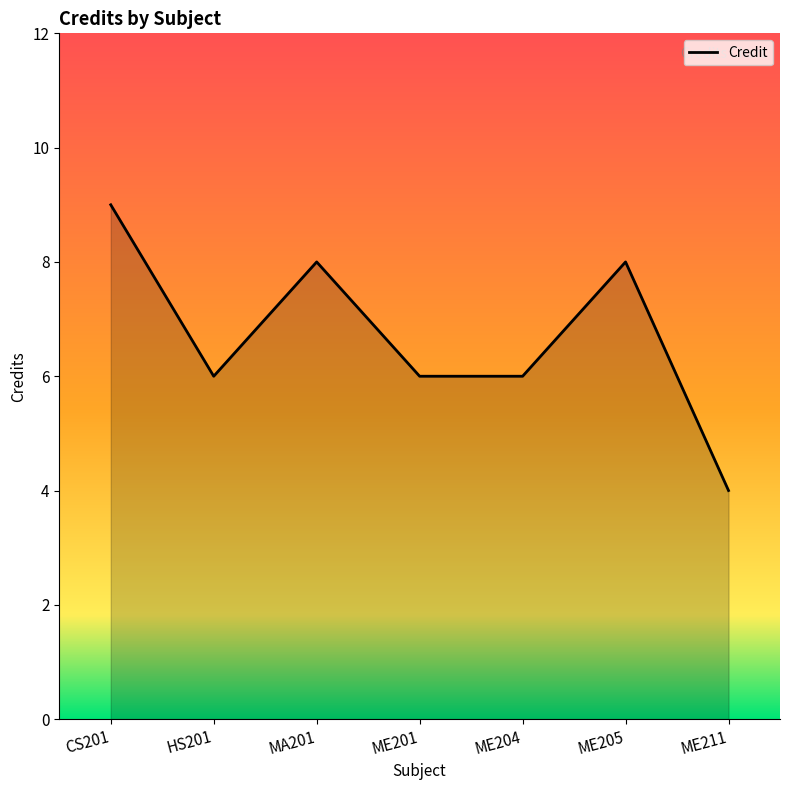

What is the difference between the values at ME205 and HS201?

2